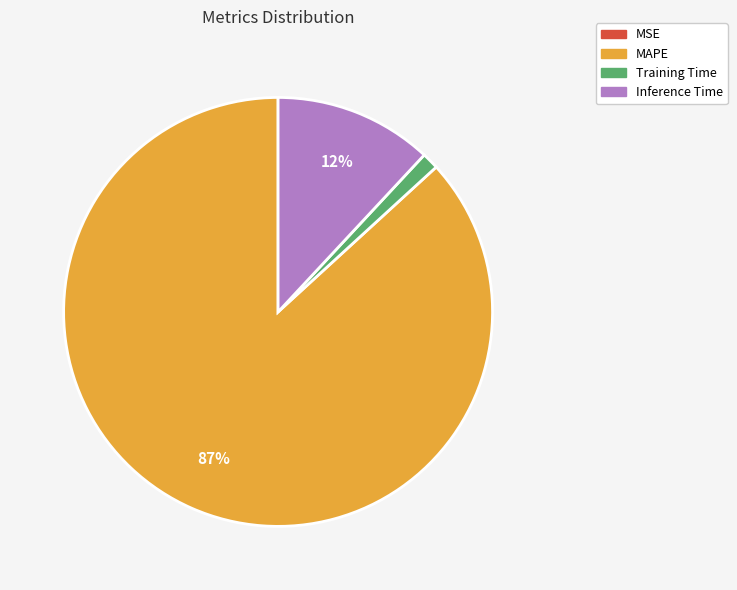

To the nearest percent, what is the difference between the largest and smallest slice percentages?

87%